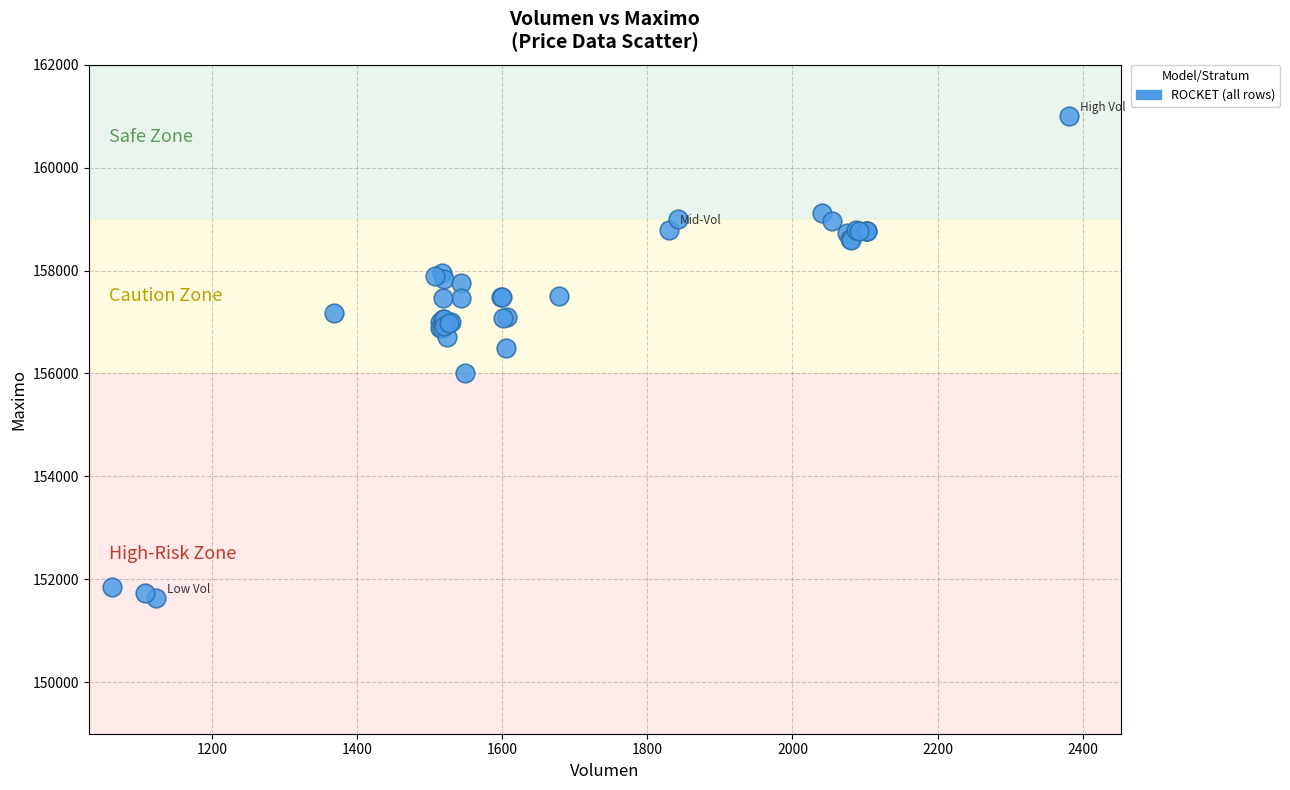

What Y value in the scatter plot is closest to 156316?

156500